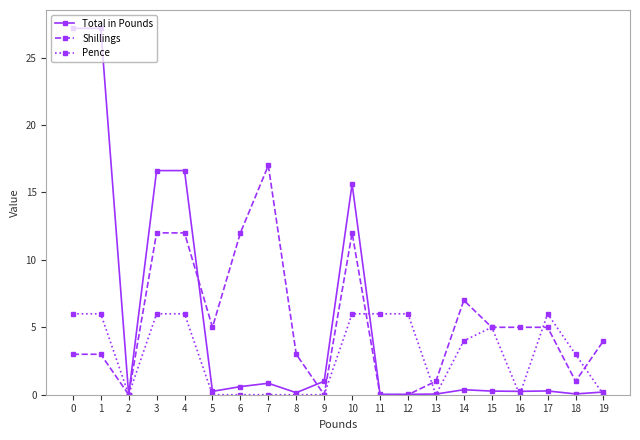

The Shillings series shows 1.4 at 17. True or false?

False